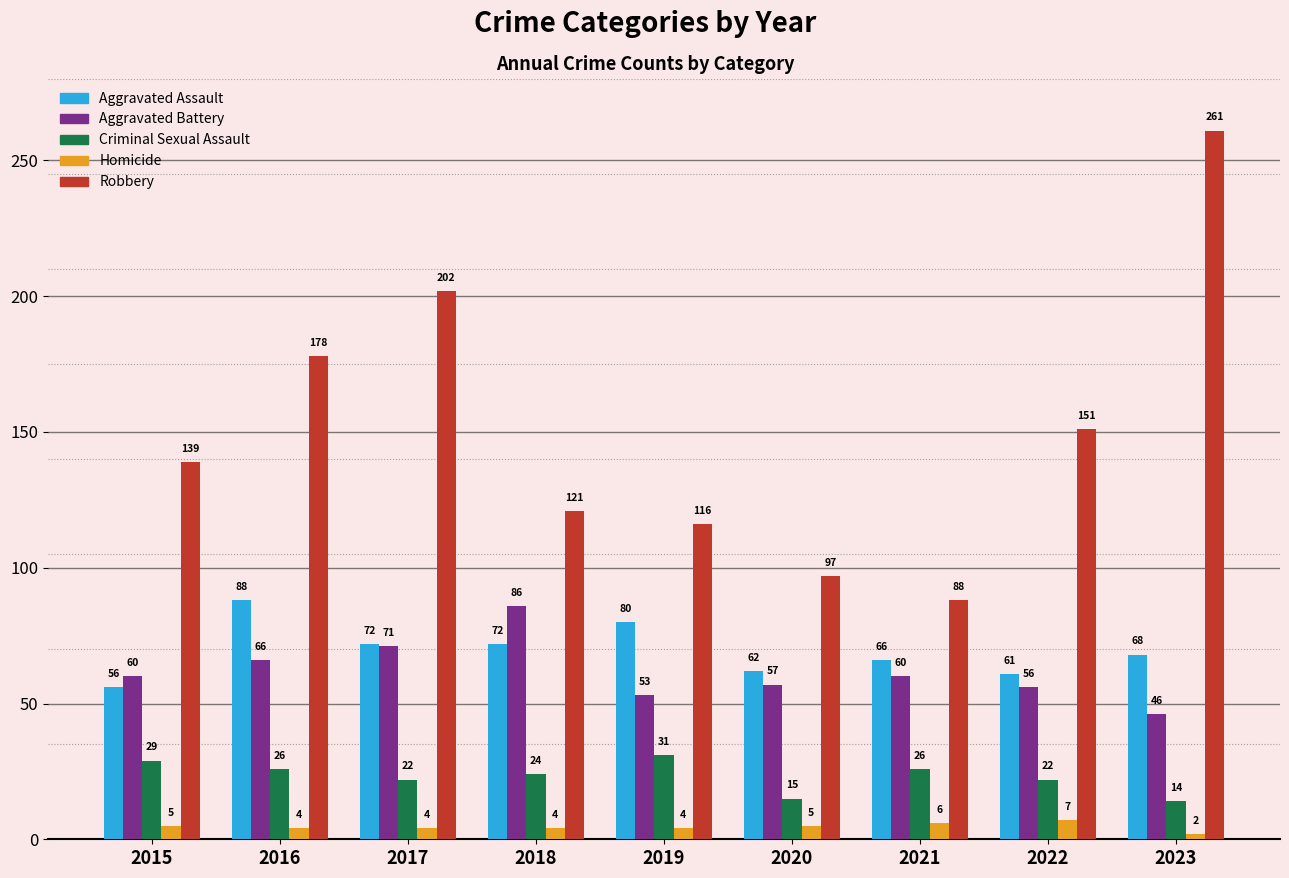

At which label does Aggravated Assault reach its minimum?

2015